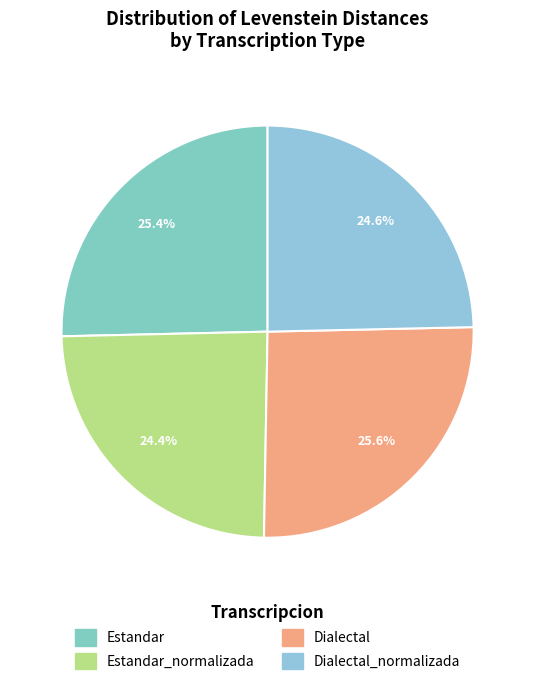

How many slices are in this pie chart?

4